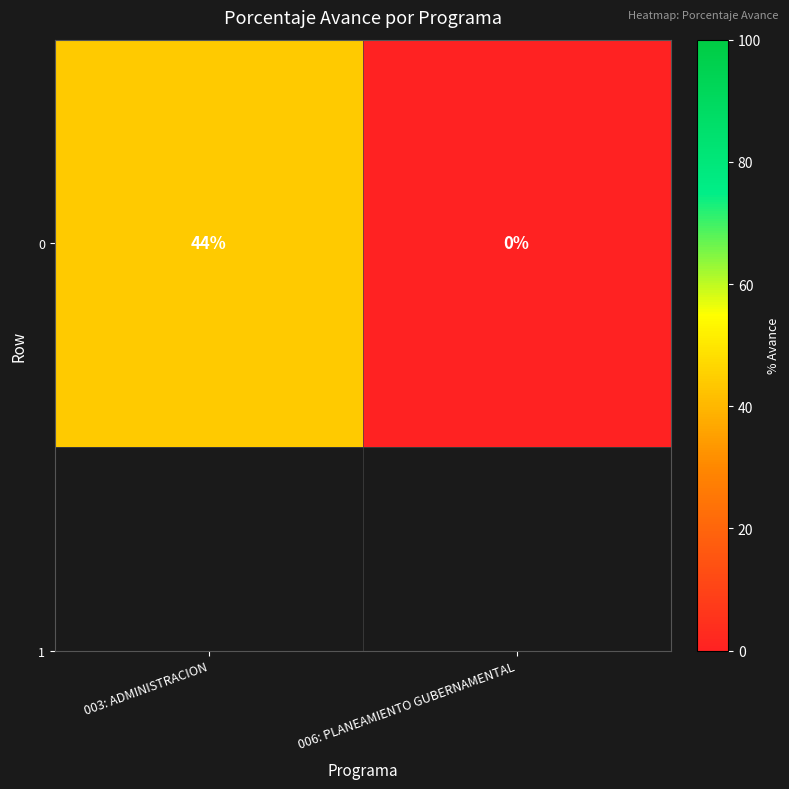

How many series are shown in this chart?

1